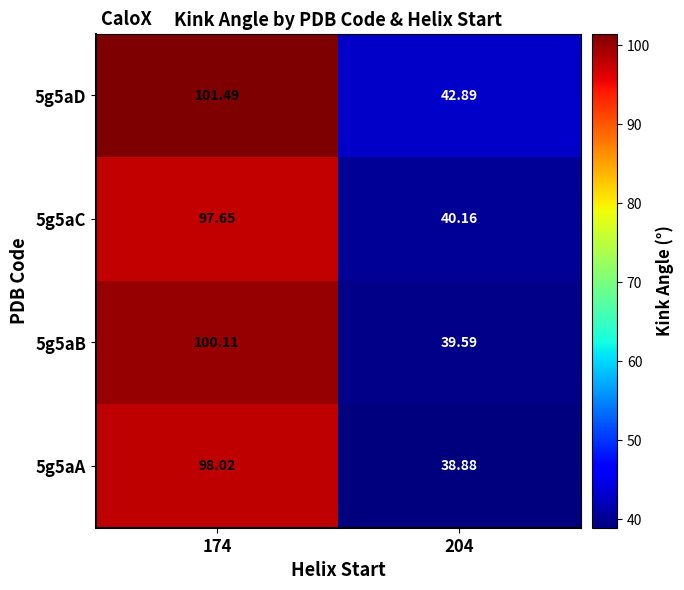

Is the value of 5g5aB at 174 greater than the value of 5g5aA at 174?

Yes